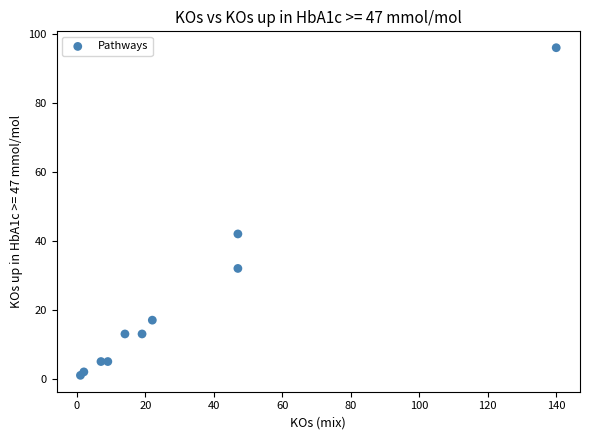

What Y value in the scatter plot is closest to 48?

42